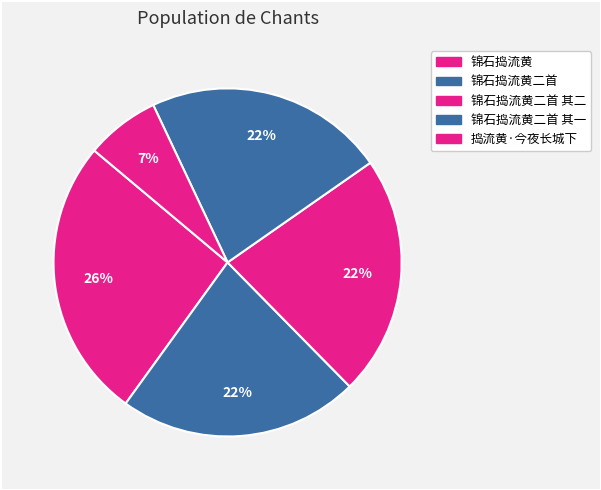

How many segments does this pie chart have?

5